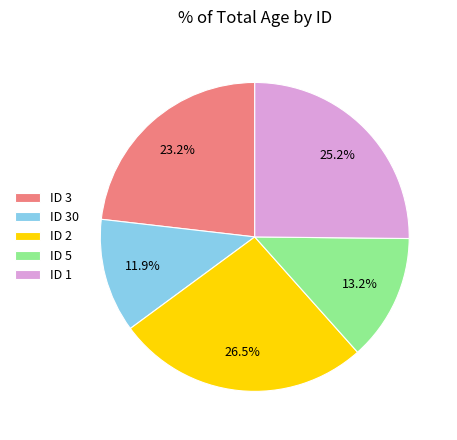

How many segments does this pie chart have?

5